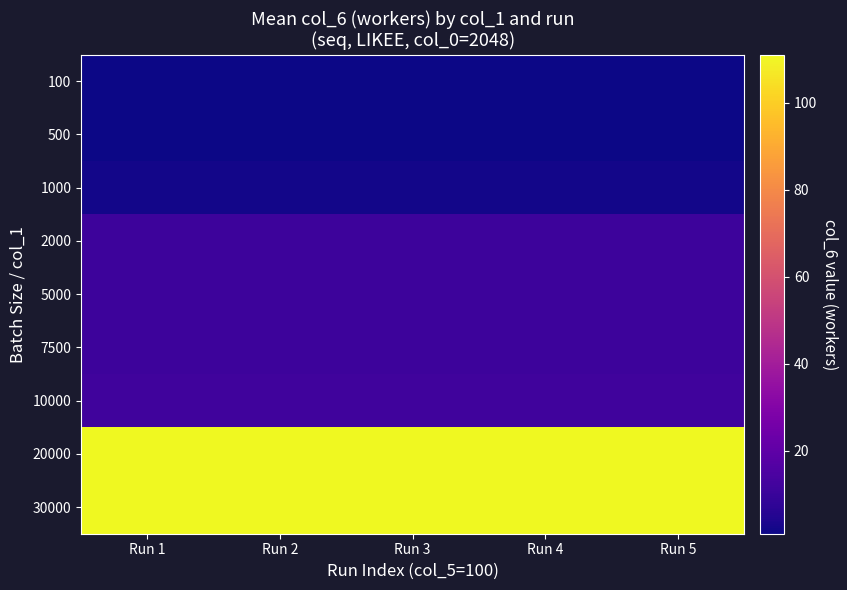

At how many categories does at least one series exceed 5?

5